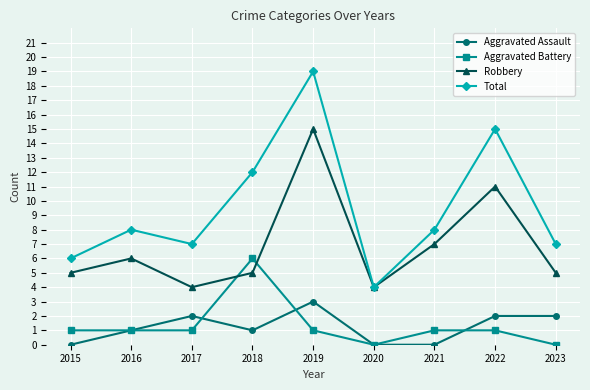

What is the value of the Total point at the 6th from the left?

4